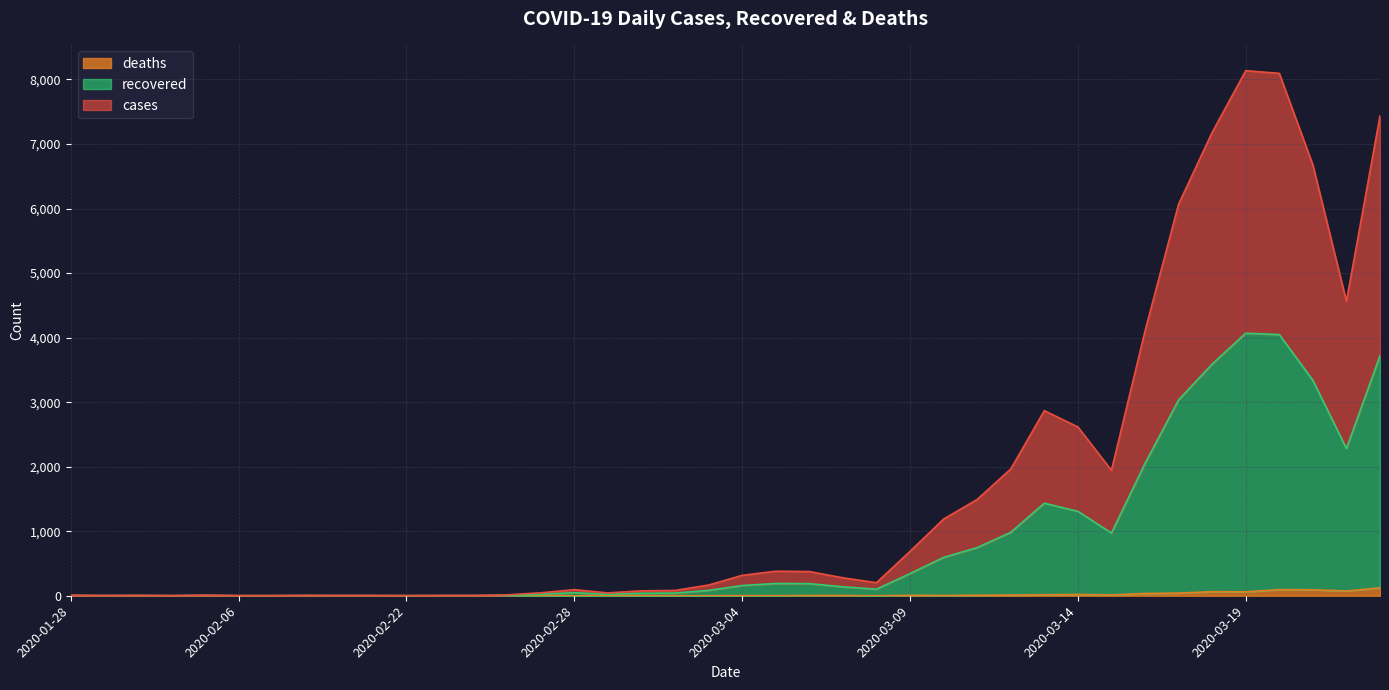

What is the difference between the maximum and minimum values in the cases series?

8134